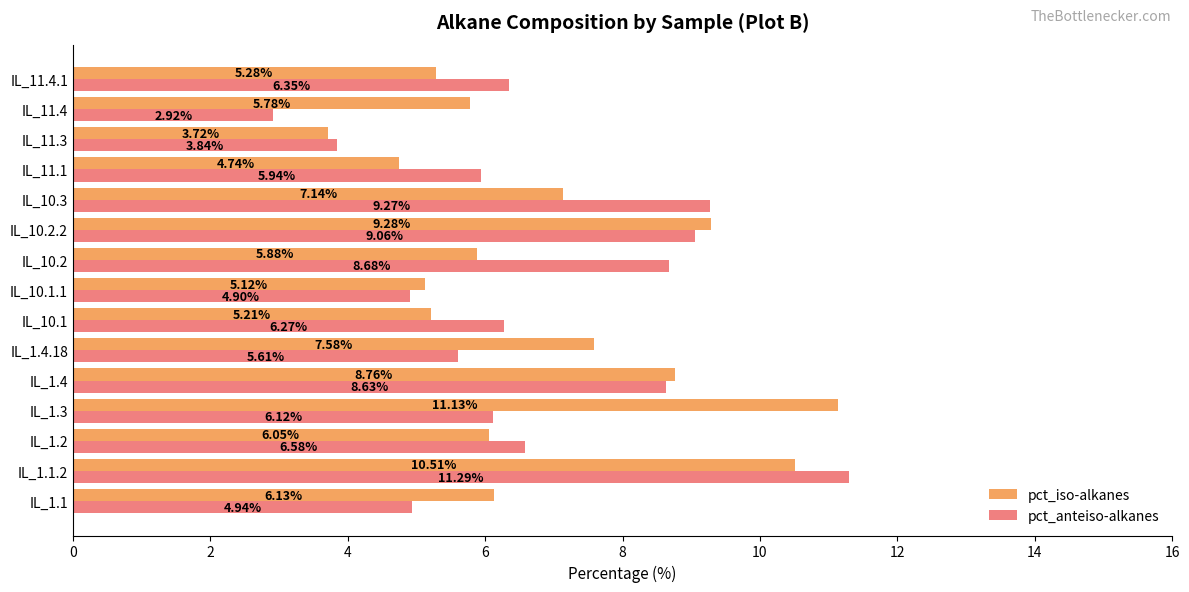

What is the sum of the pct_anteiso-alkanes values at IL_1.1 and IL_1.2?

11.5